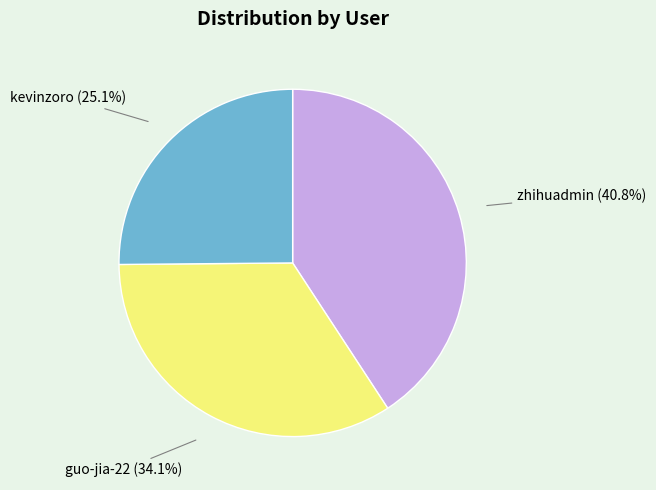

Does any single category account for the majority?

No